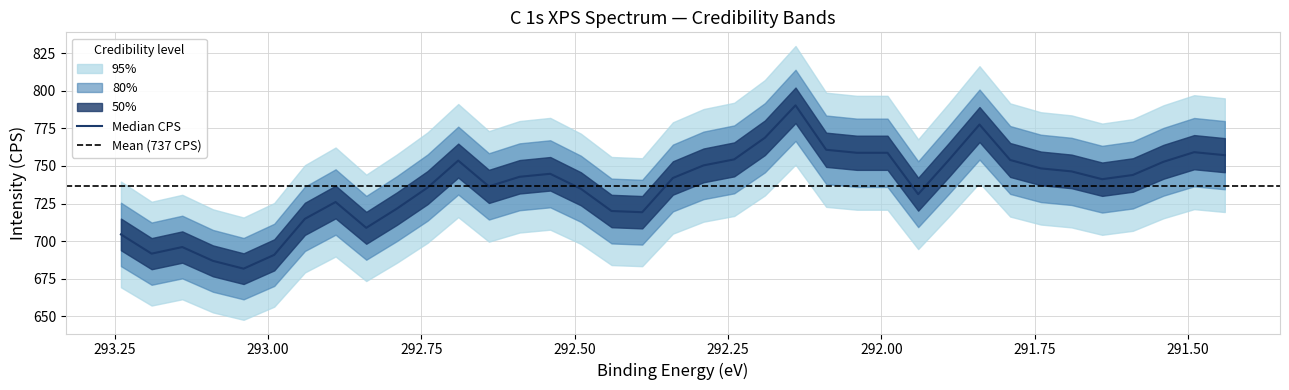

True or false: there are more than 0 points higher than both neighbors.

True